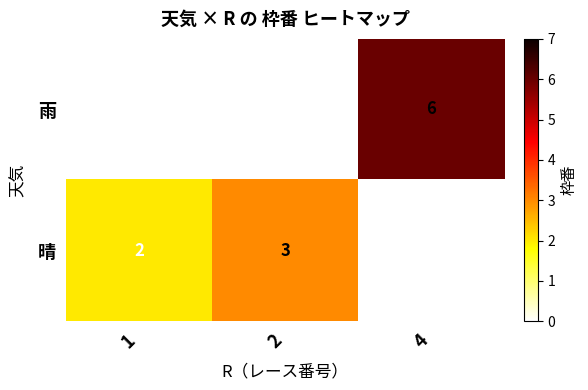

List the series in order of their peak value, lowest first.

晴, 雨